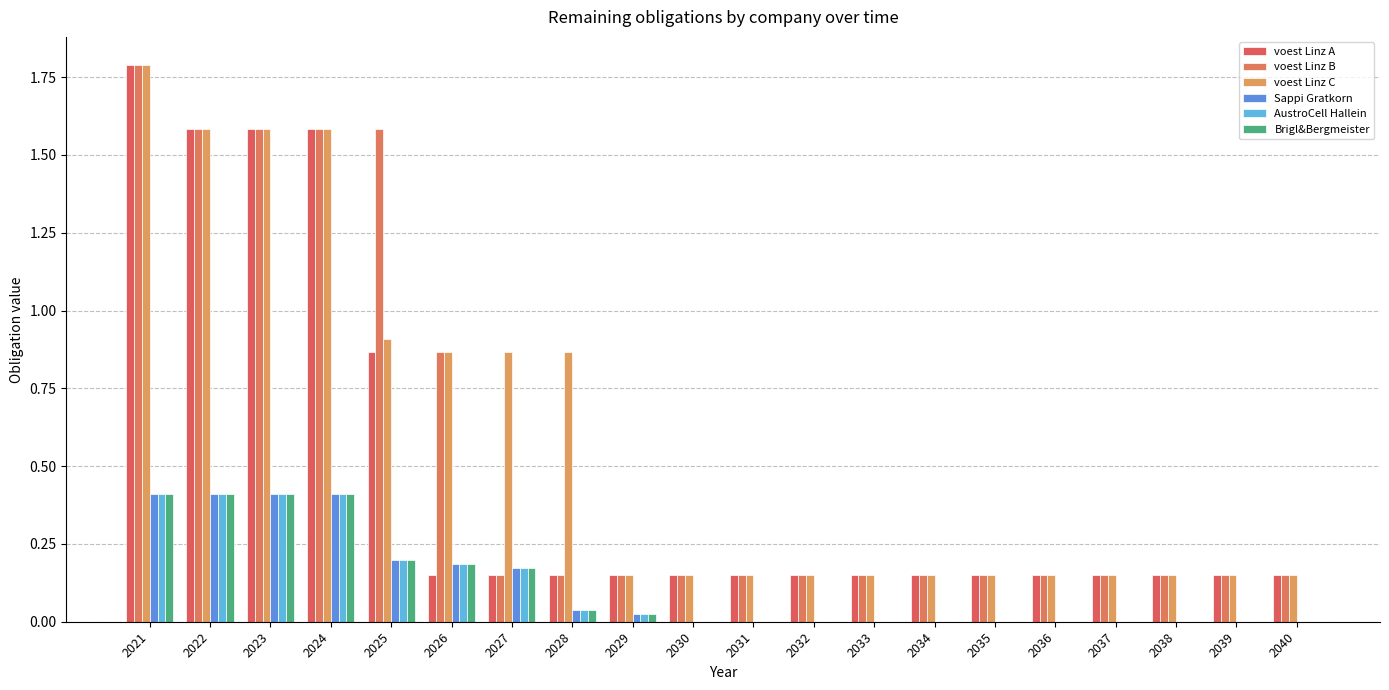

Read the Sappi Gratkorn value at 2026.

0.2